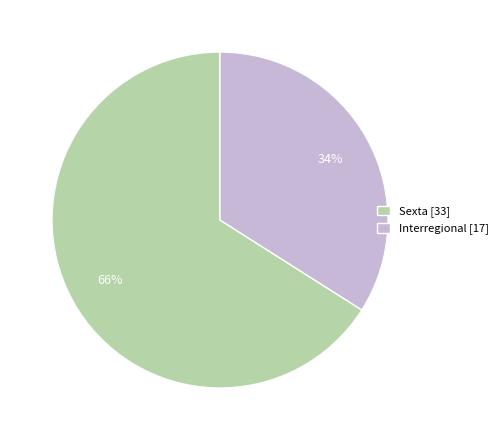

To the nearest percent, what percentage of the pie is Sexta [33]?

66%